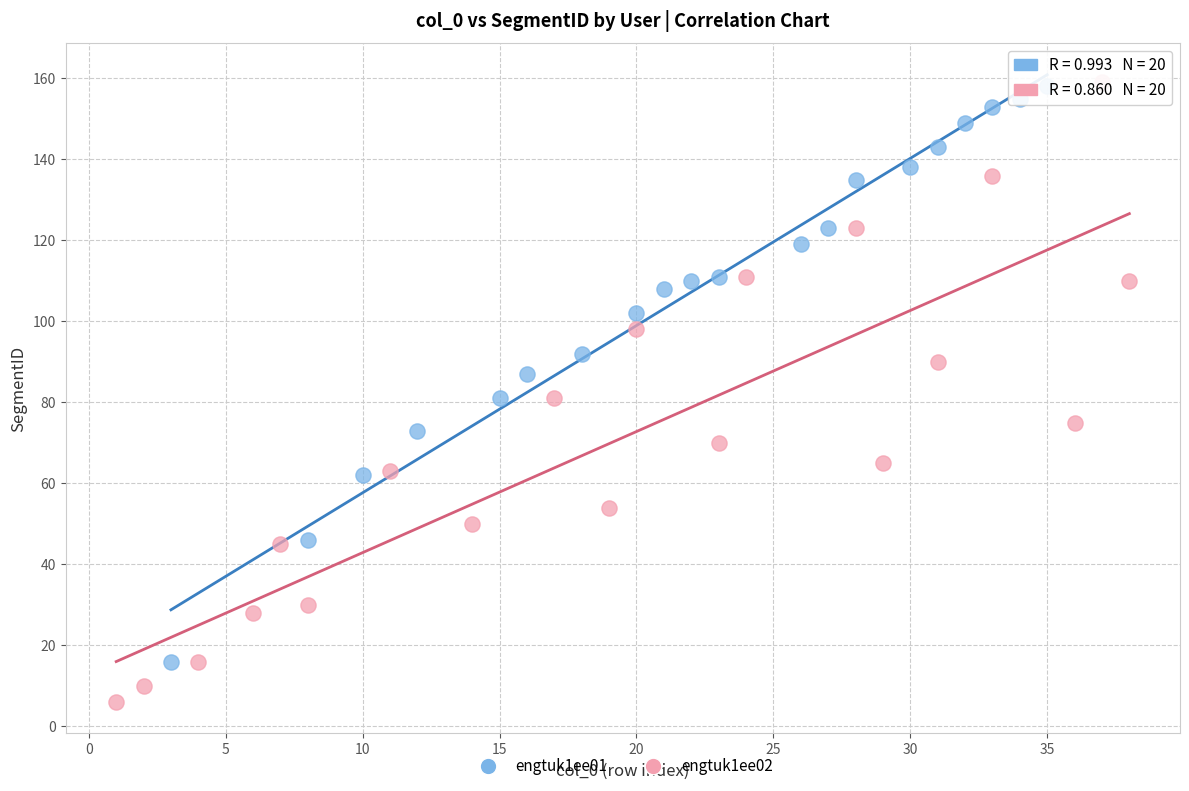

Which series contains the lowest Y value?

engtuk1ee02